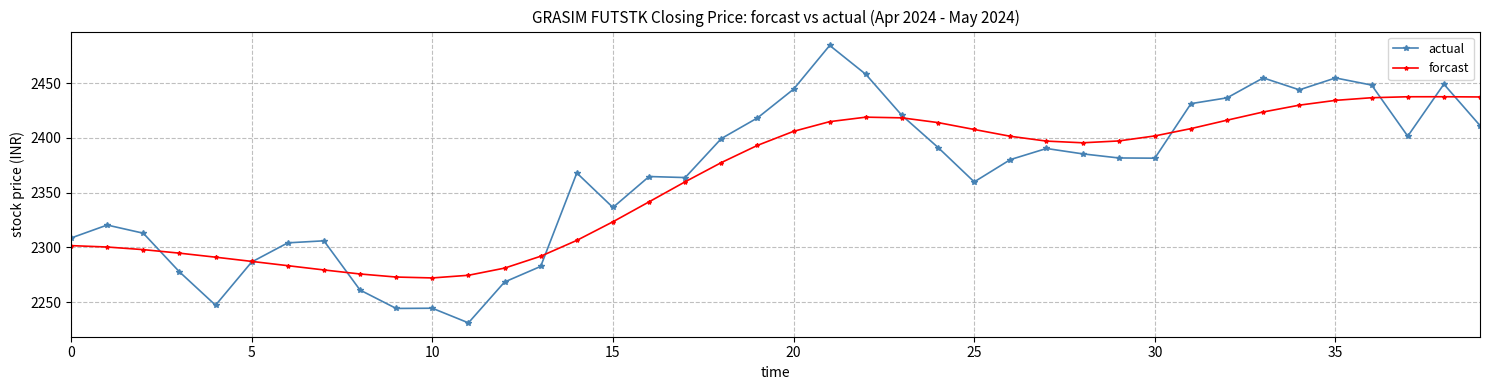

What are all the series names shown in the legend?

actual, forcast